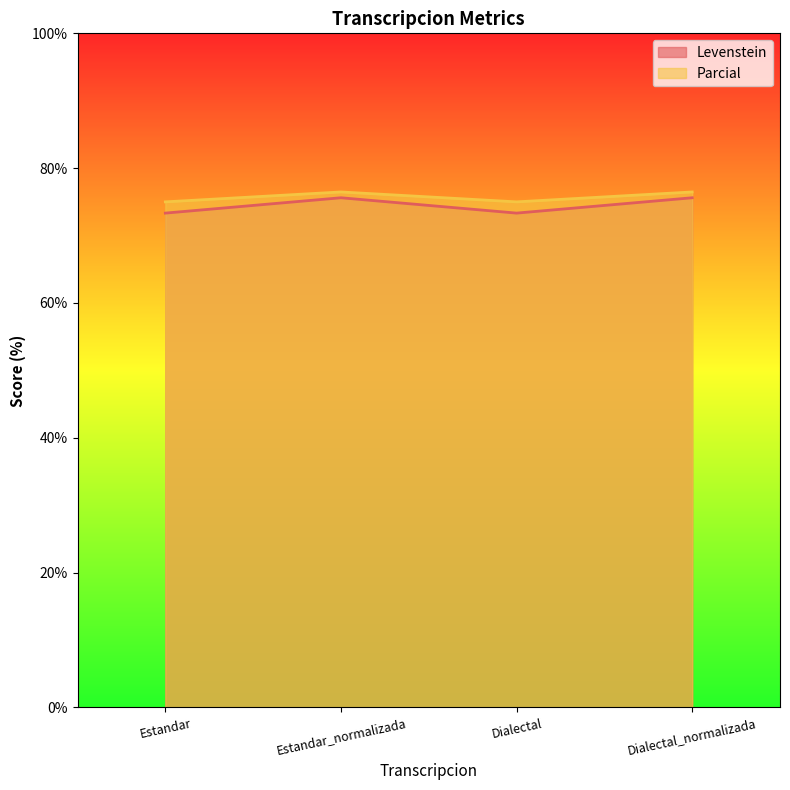

Rank the series by their maximum value, from highest to lowest.

Parcial, Levenstein